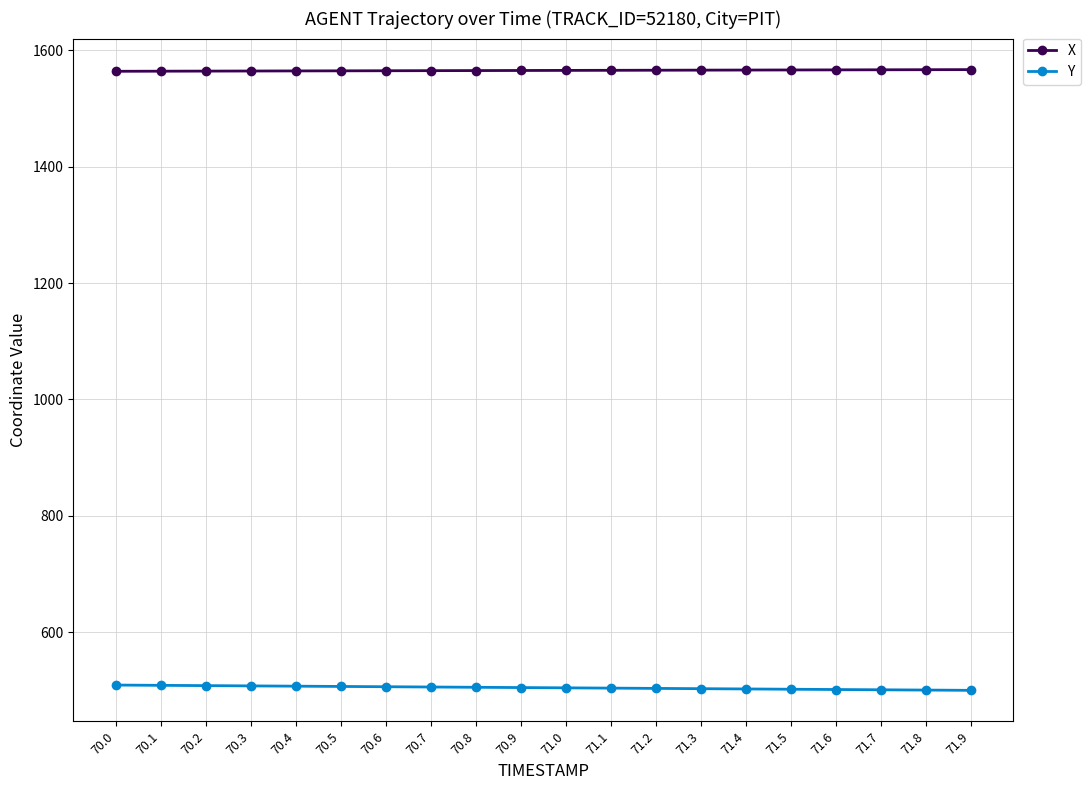

Which series has the largest total across all categories?

X